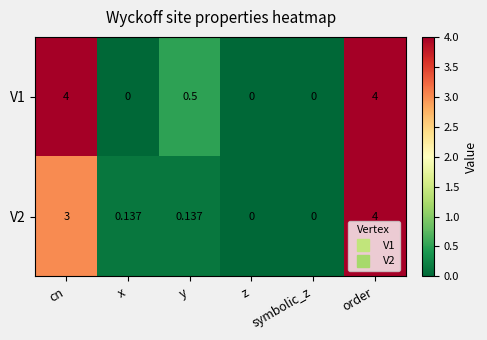

Where is V2 nearest to the value 2?

cn